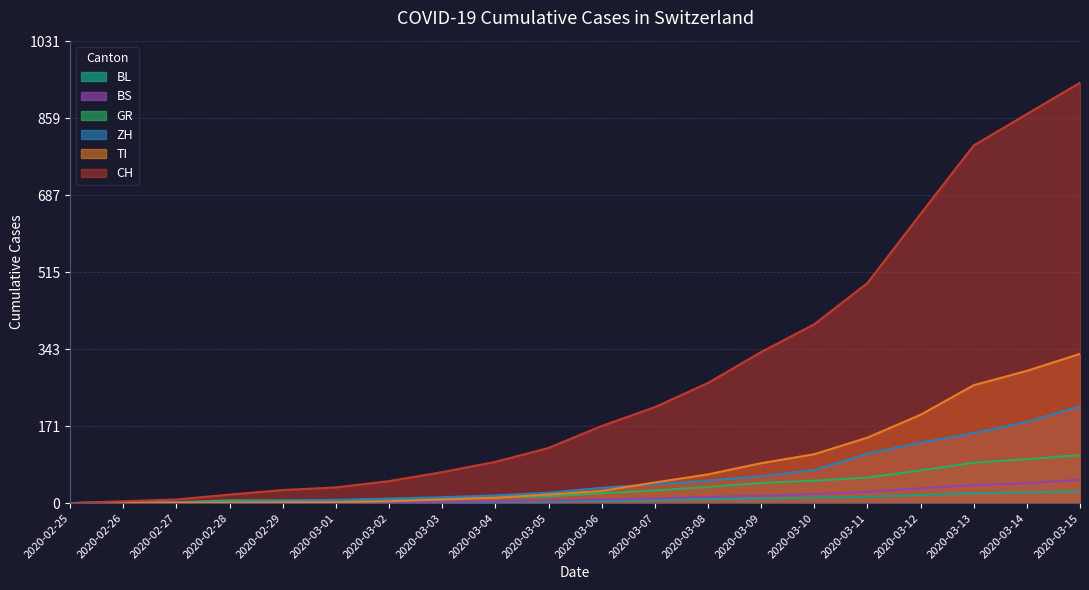

Which category has the lowest value in the CH series?

2020-02-25